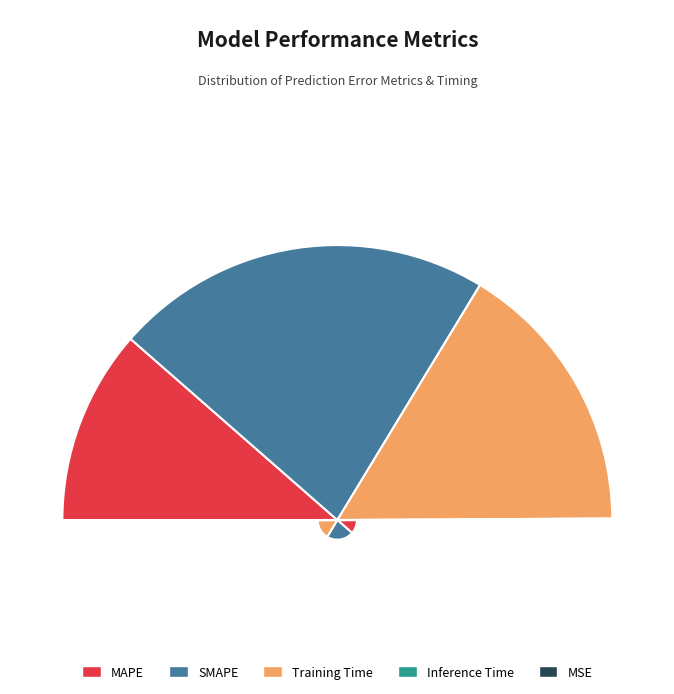

To the nearest percent, what portion does SMAPE represent?

44%